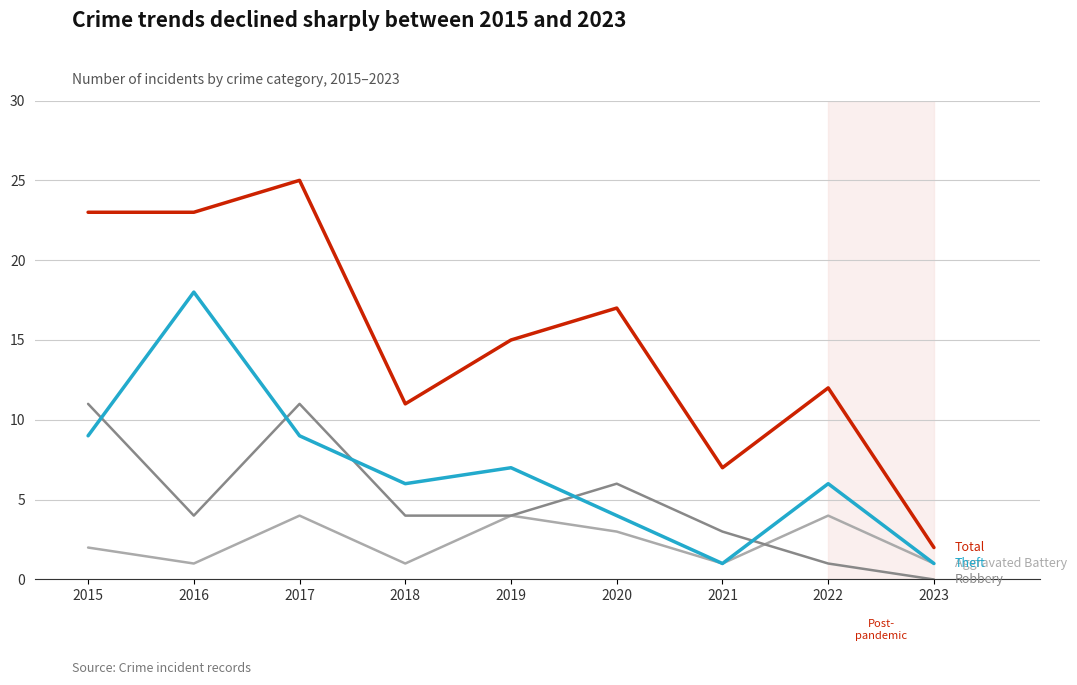

Reading left to right, what are all the values shown in this chart?

Aggravated Battery: 2	1	4	1	4	3	1	4	1
Robbery: 11	4	11	4	4	6	3	1	0
Theft: 9	18	9	6	7	4	1	6	1
Total: 23	23	25	11	15	17	7	12	2